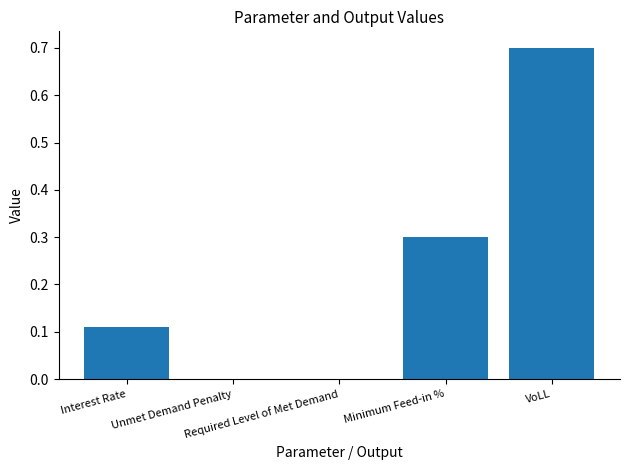

What is the maximum value shown in the chart?

0.7